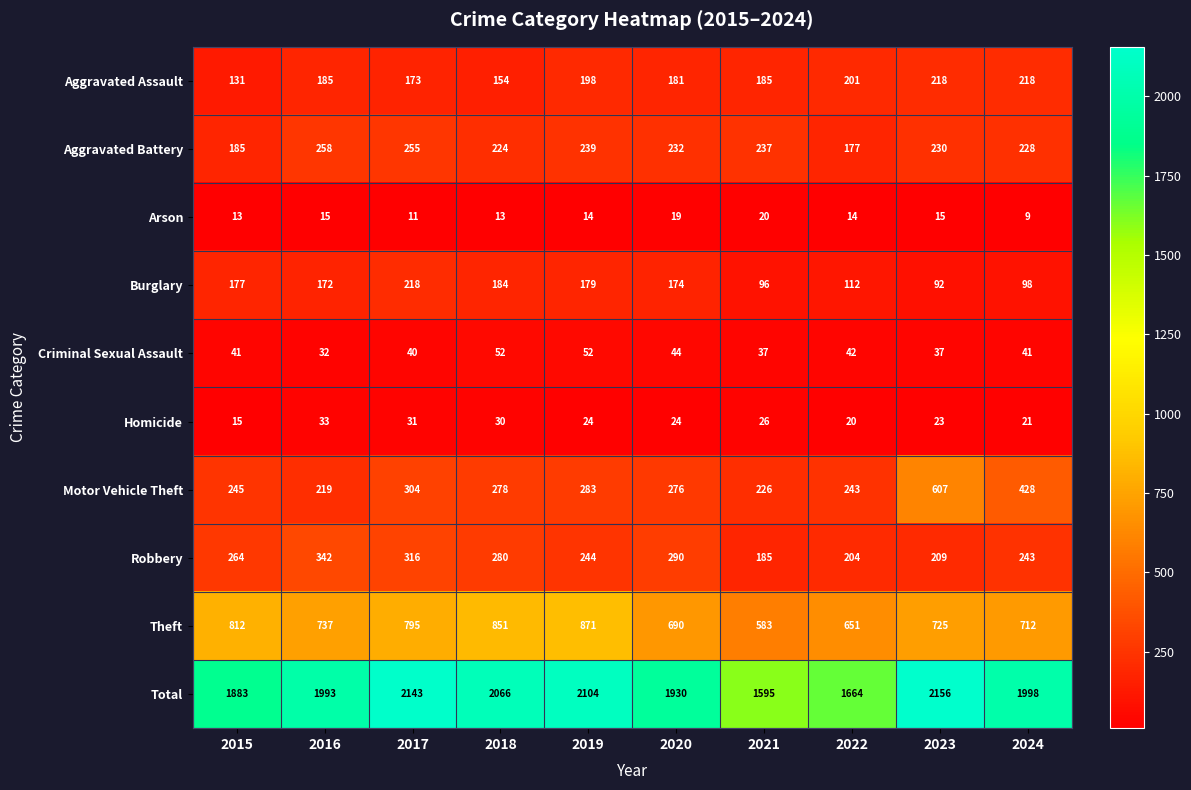

At which label does Theft first exceed 737?

2015